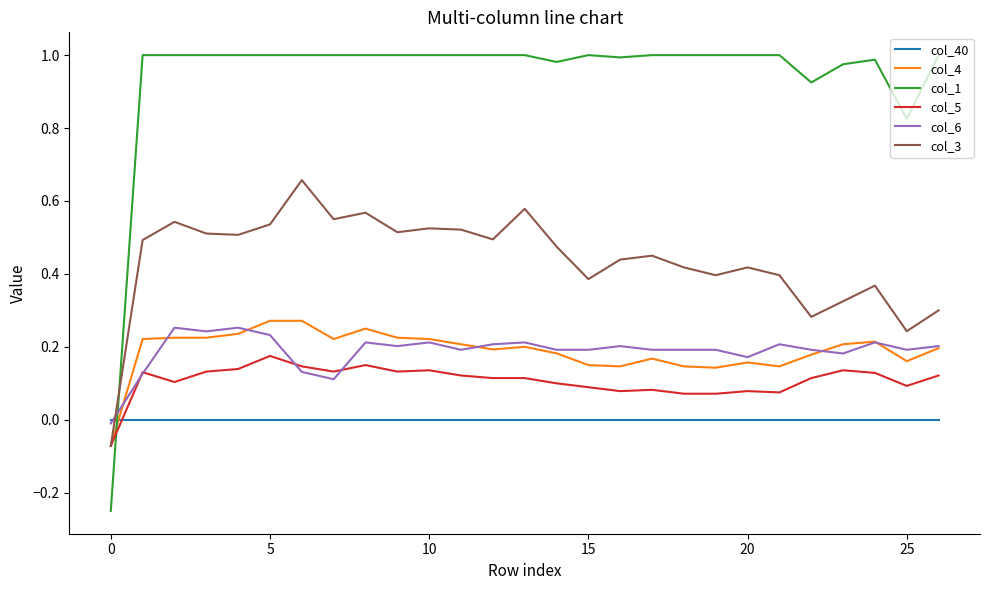

Which series has the largest total across all categories?

col_1